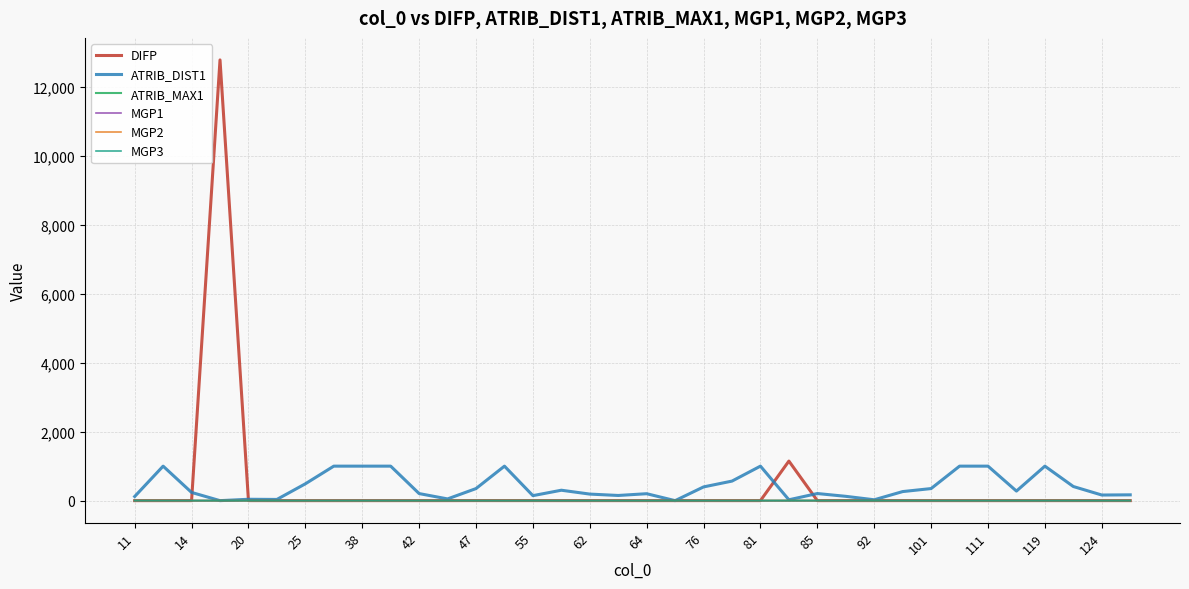

Which series has the largest range (max minus min)?

DIFP